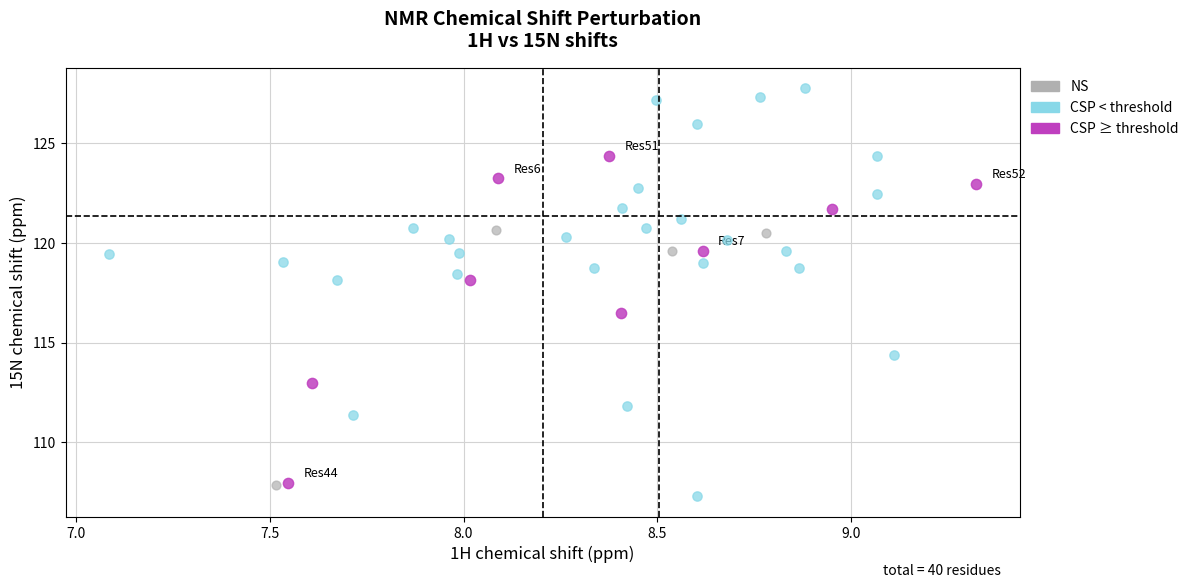

Which series contains the highest Y value?

CSP < threshold